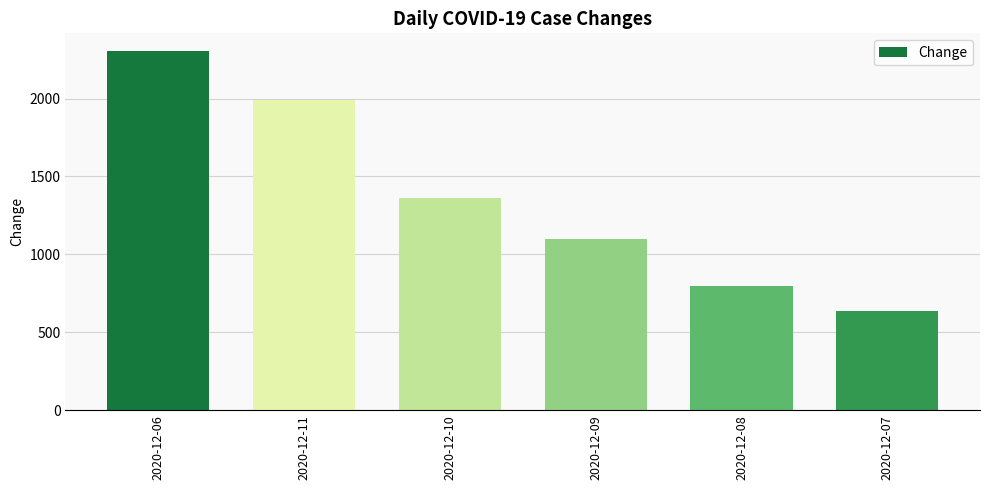

What position from the right is 2020-12-09?

3